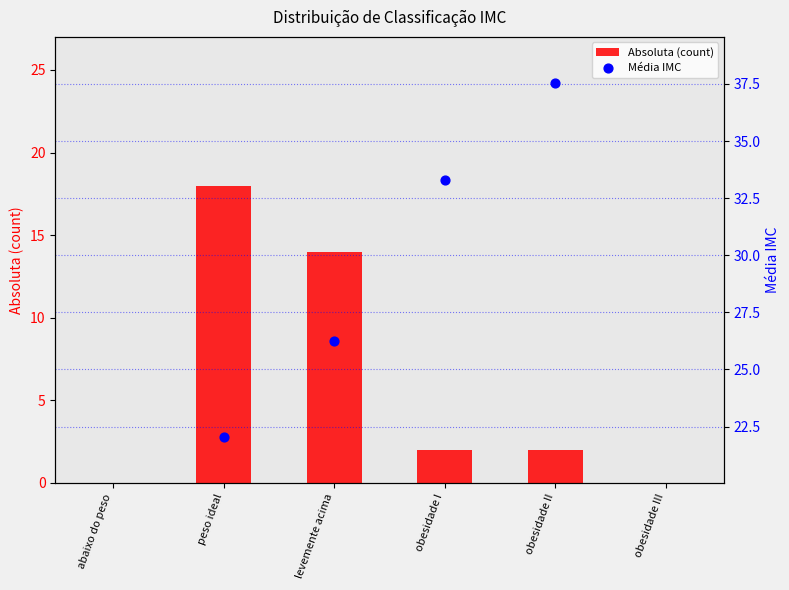

What are all the series names shown in the legend?

Absoluta (count), Média IMC